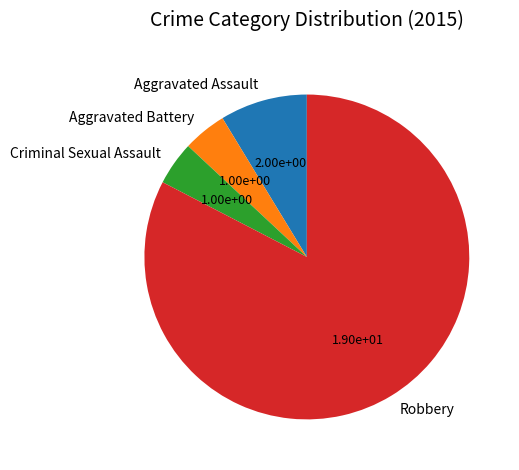

What is the largest slice in the pie chart?

Robbery